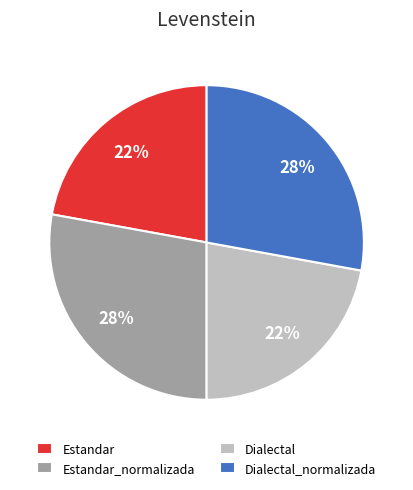

Does any single category account for the majority?

No